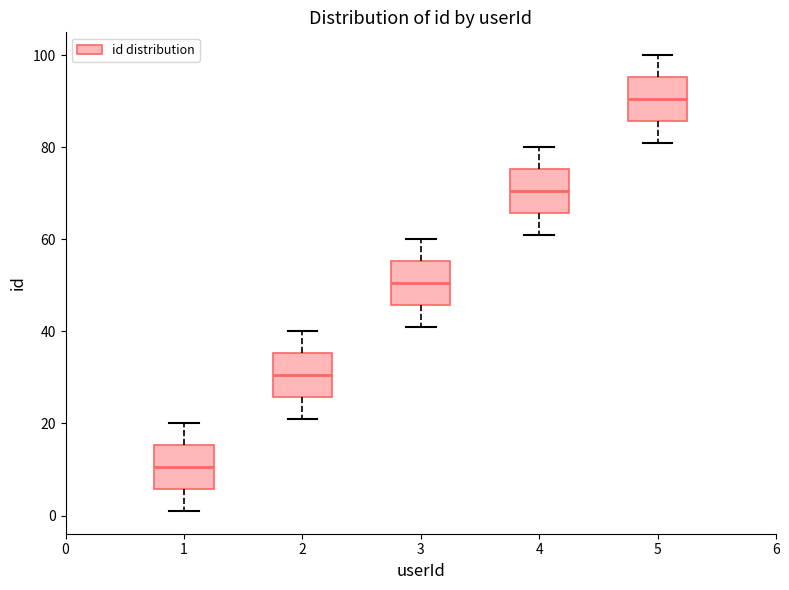

Reading left to right, read every box against the y-axis: the position of its median line, the range the box covers, and the ends of its whiskers. The values are not printed on the chart, so give them approximately, as read against the axis.

1: median 10, box 6 to 16, whiskers 2 to 20
2: median 30, box 26 to 36, whiskers 22 to 40
3: median 50, box 46 to 56, whiskers 42 to 60
4: median 70, box 66 to 76, whiskers 62 to 80
5: median 90, box 86 to 96, whiskers 82 to 100